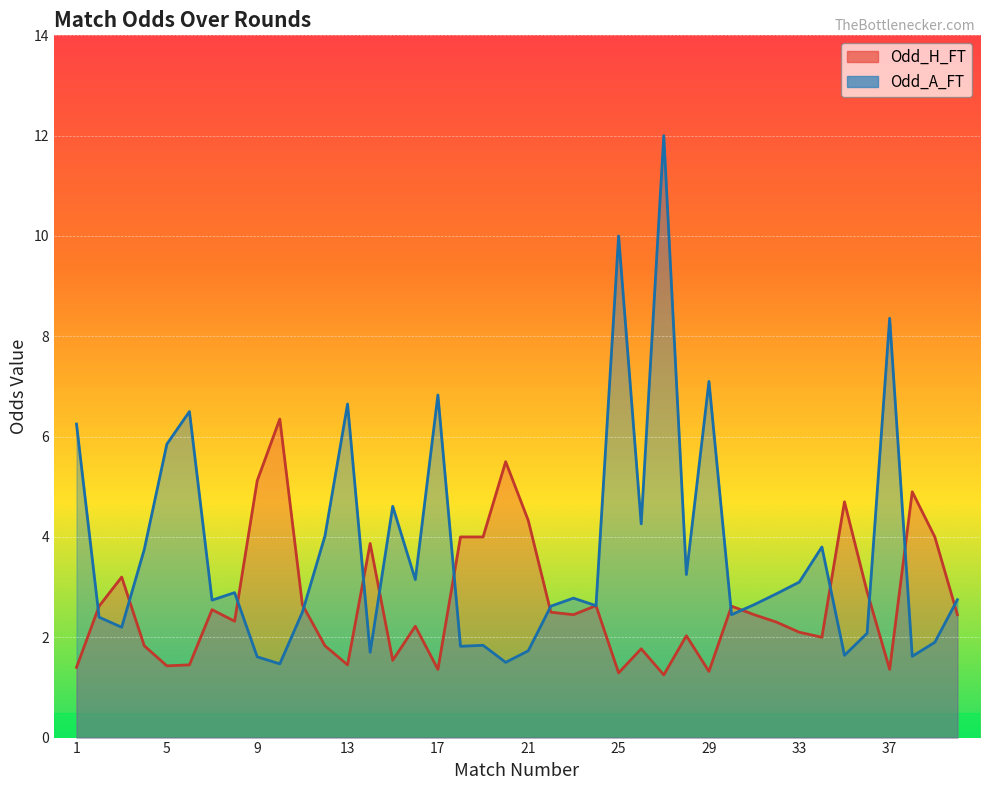

Which series has the largest range (max minus min)?

Odd_A_FT